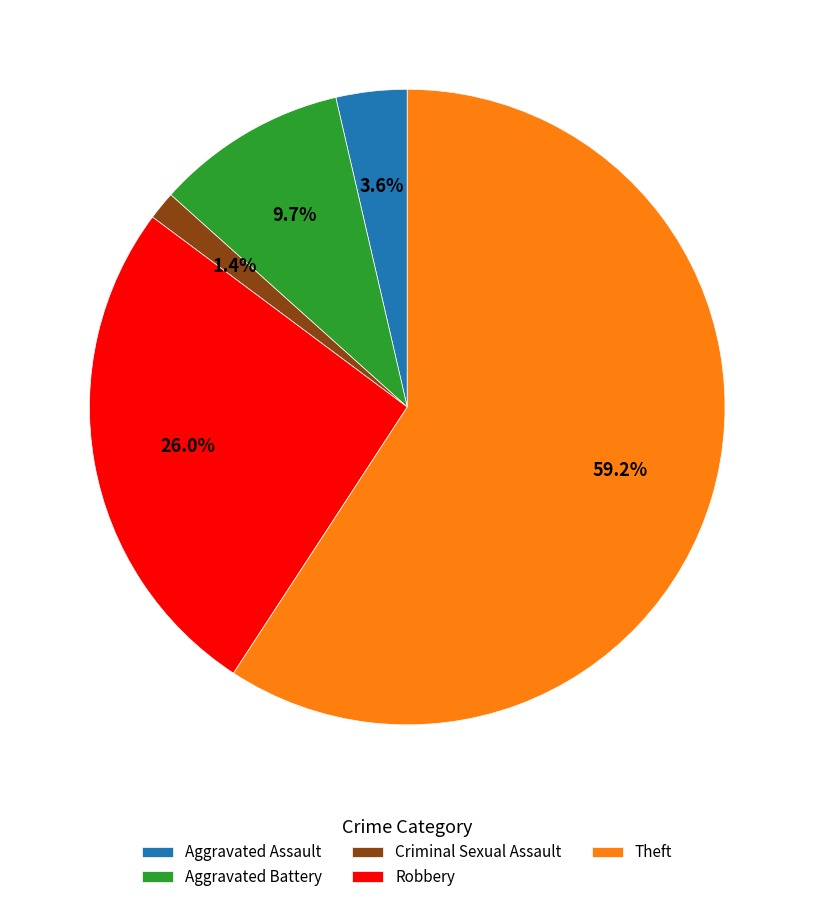

What percentage is the Theft slice, to the nearest percent?

59%